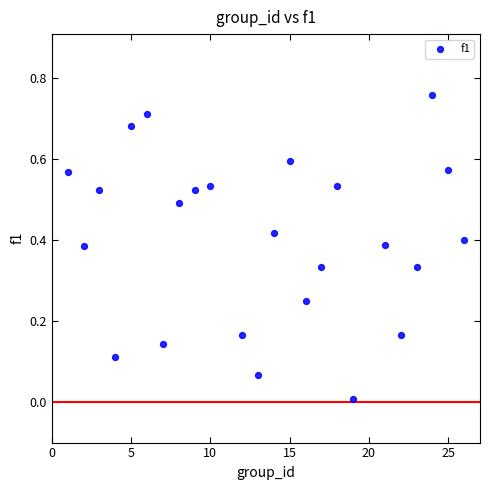

What is the range of X values (max minus min)?

25.0